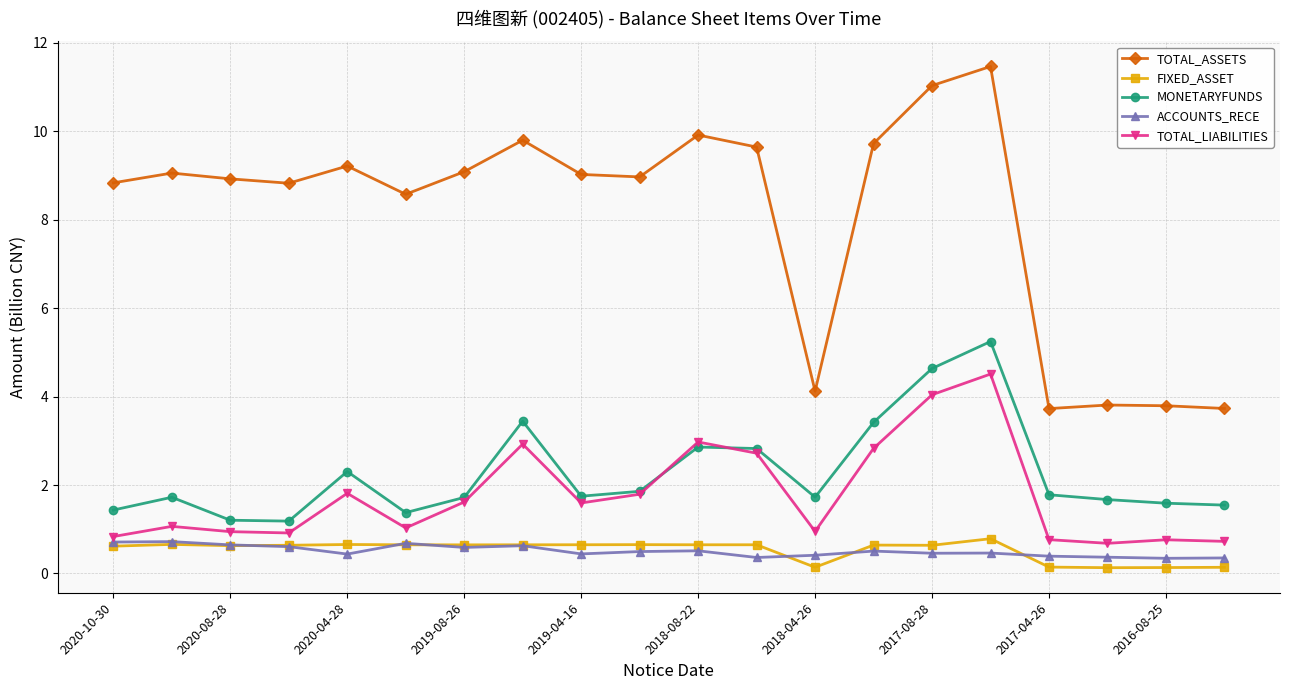

Which series has the widest spread of values?

TOTAL_ASSETS